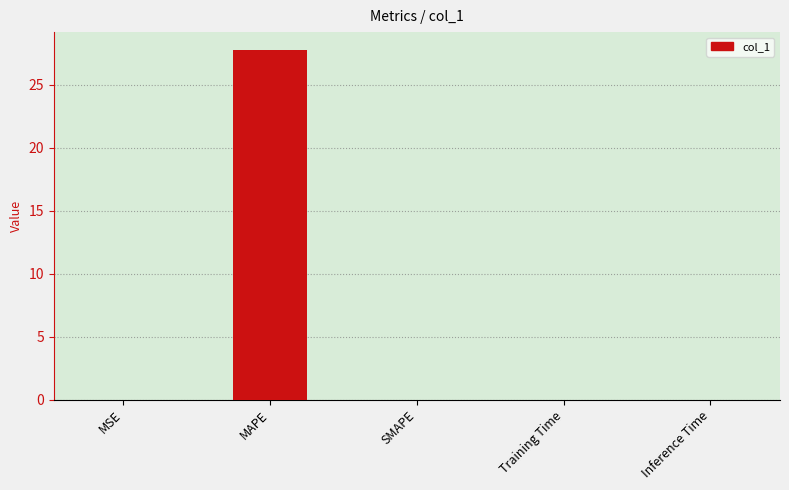

Is it true that the value at Training Time is 0.0?

True